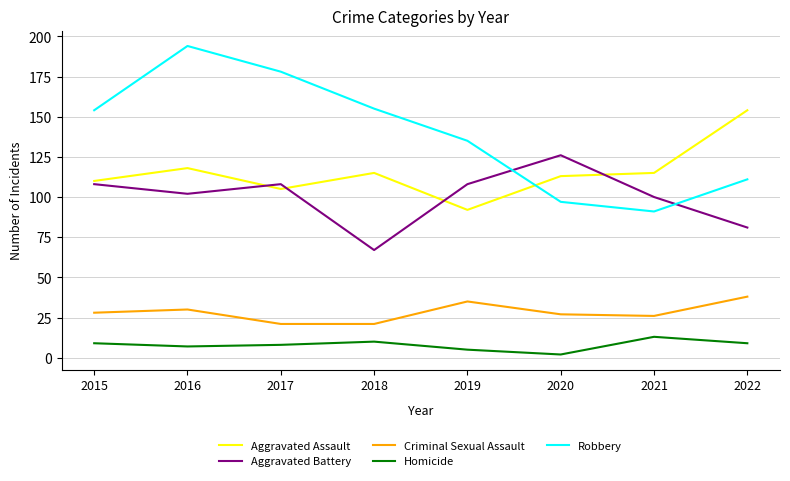

True or false: Robbery and Homicide intersect in this chart.

False